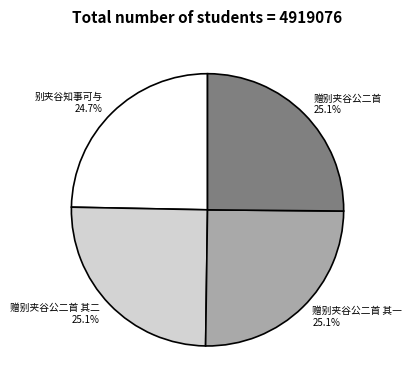

To the nearest percent, what portion does 赠别夹谷公二首 其二 represent?

25%